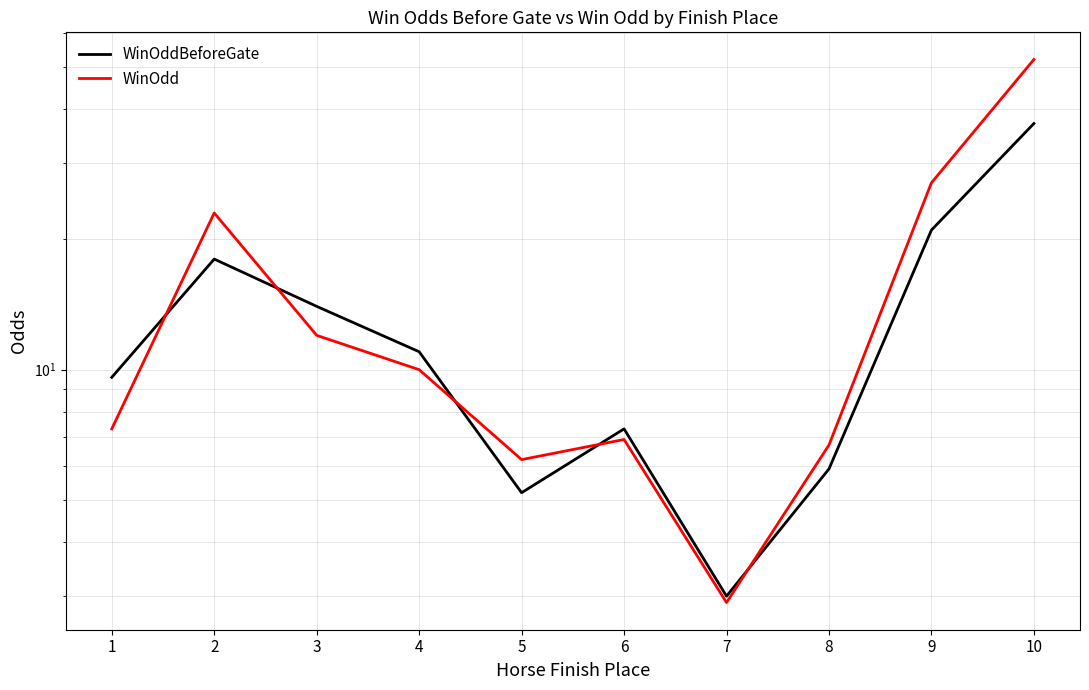

How many lines are shown in the chart?

2